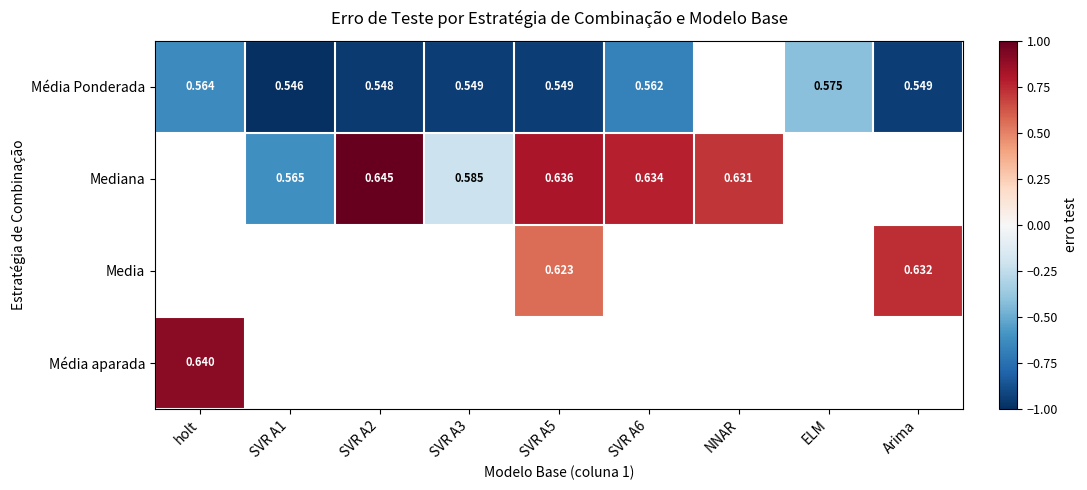

Is the value of Média Ponderada at Arima greater than the value of Media at Arima?

No